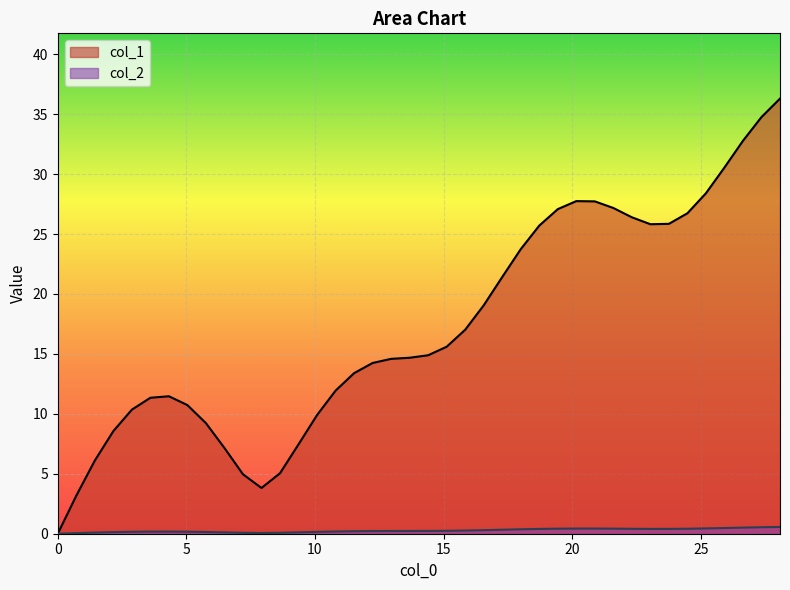

What is the difference between the second highest and second lowest values in the col_2 series?

0.5